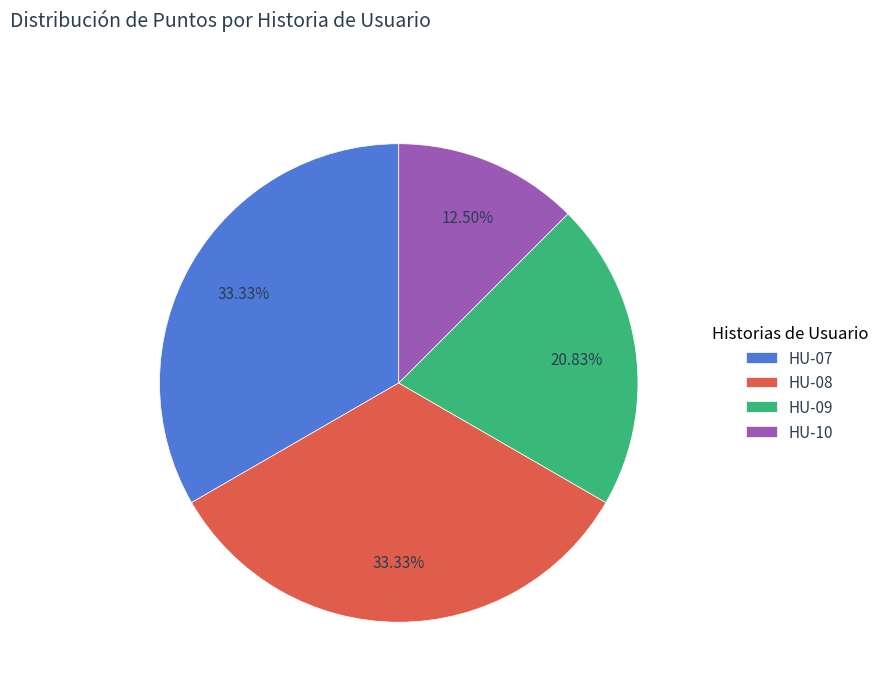

Is the sum of HU-09 and HU-10 greater than half?

No